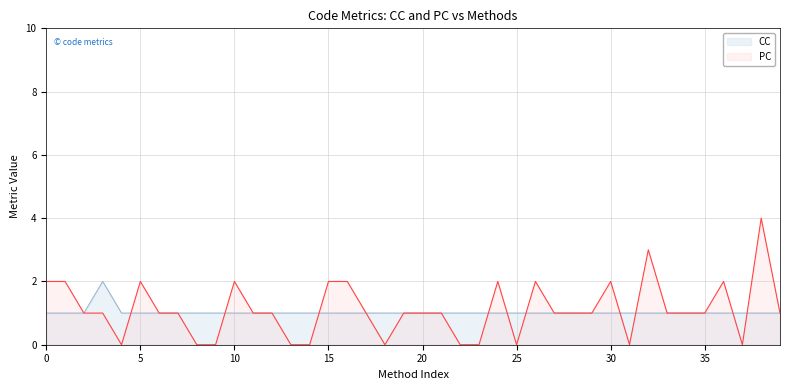

What are all the series names shown in the legend?

CC, PC